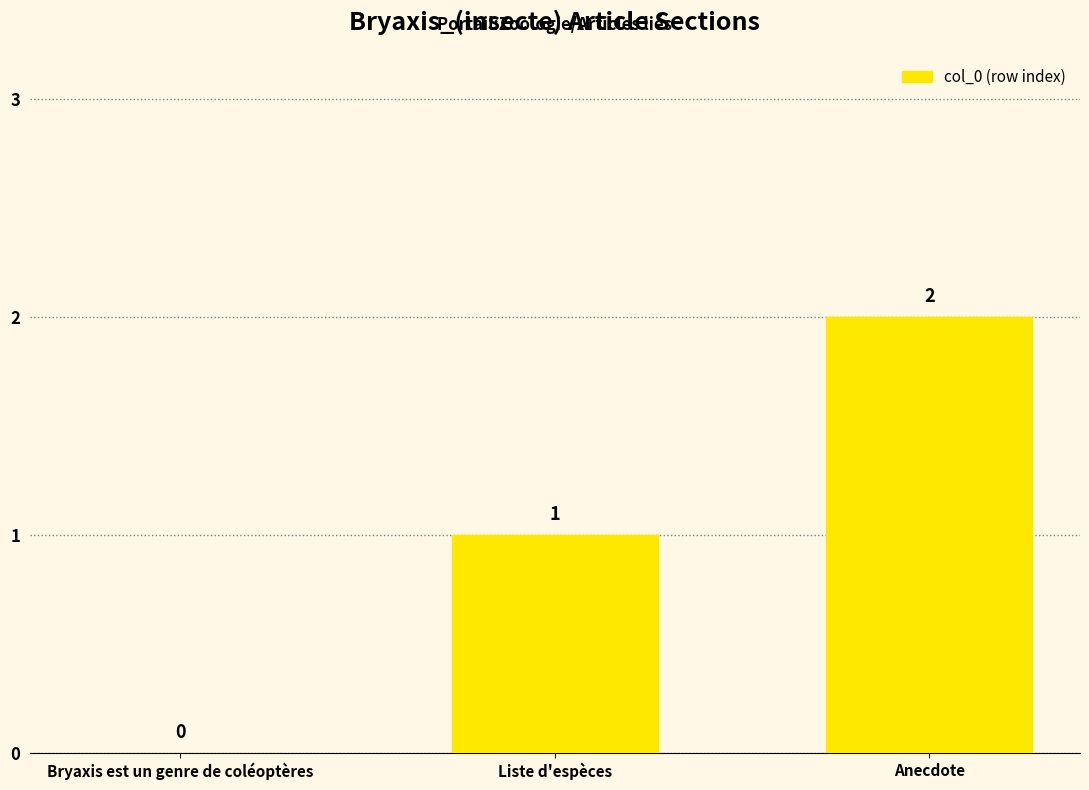

Count the number of categories in the chart.

3